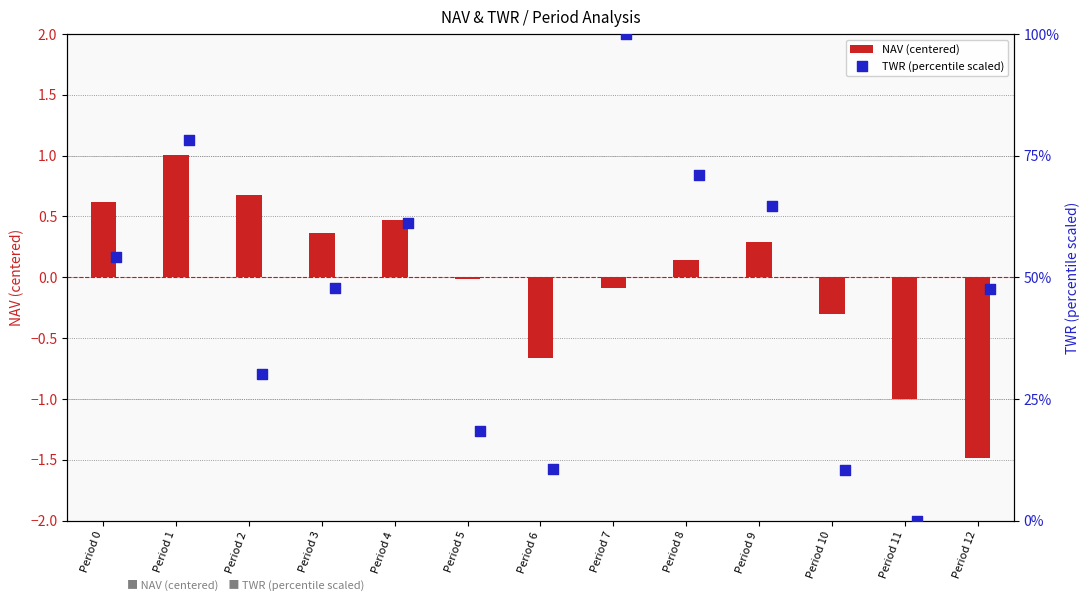

The NAV (centered) series shows 0.3 at Period 9. True or false?

True